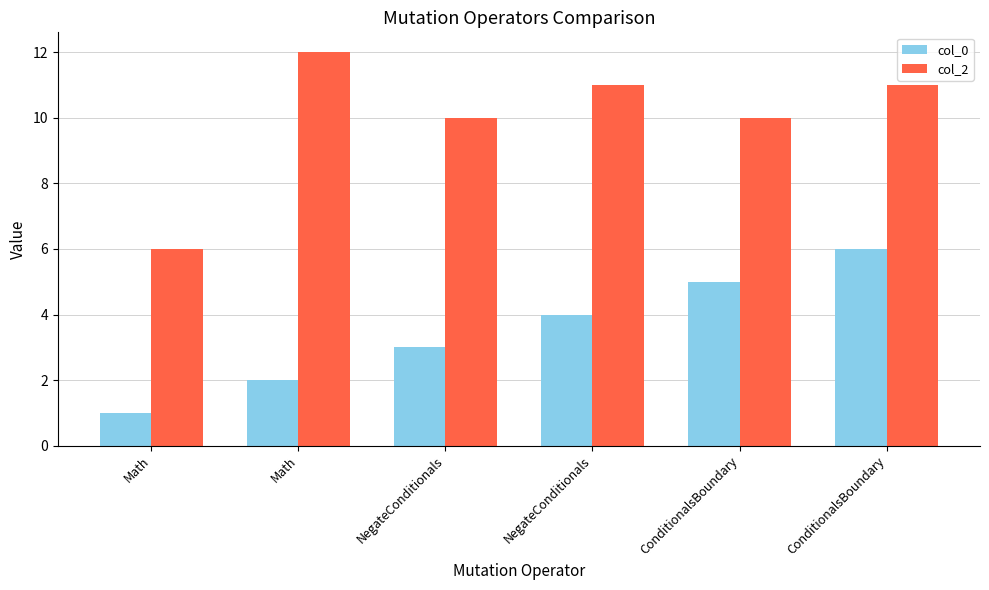

Rank the categories by col_2 value from lowest to highest.

Math, NegateConditionals, ConditionalsBoundary, NegateConditionals, ConditionalsBoundary, Math